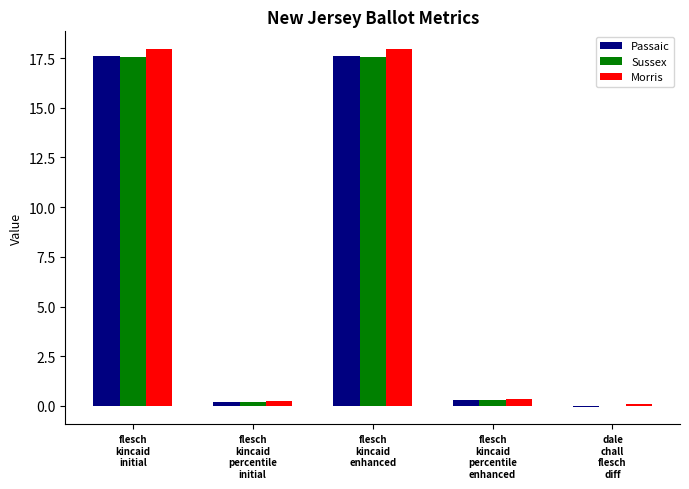

Is it true that Morris equals 17.9 at flesch
kincaid
initial?

True